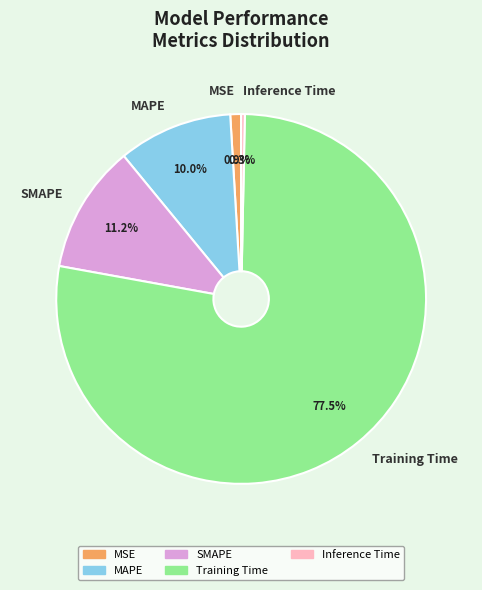

How many slices are in this pie chart?

5